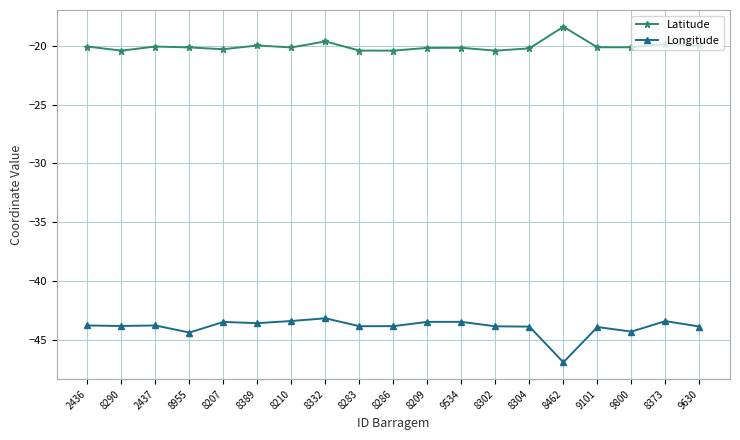

True or false: Latitude and Longitude cross at least once.

False